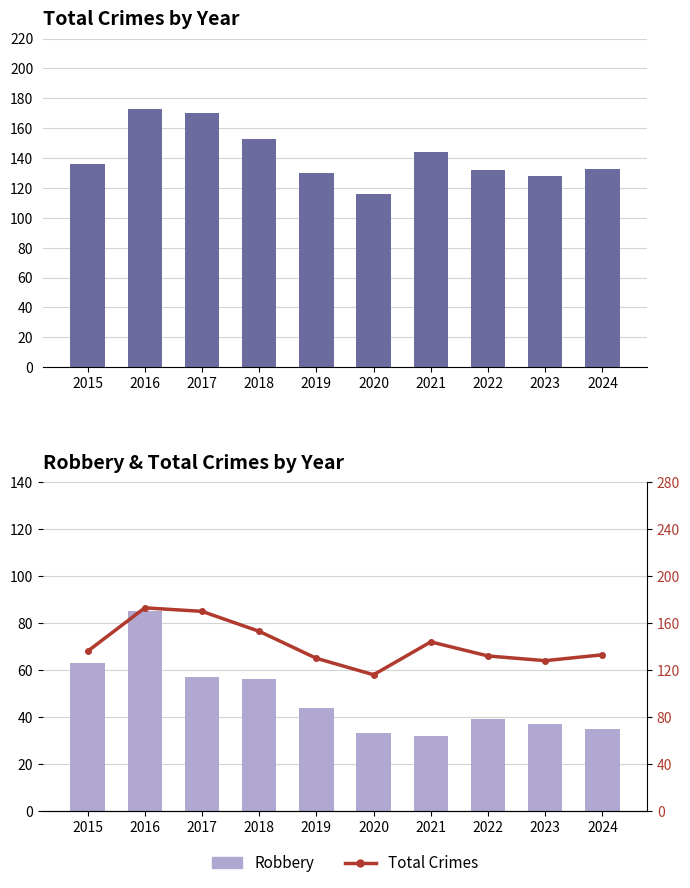

Which label corresponds to the largest value in the chart?

2016